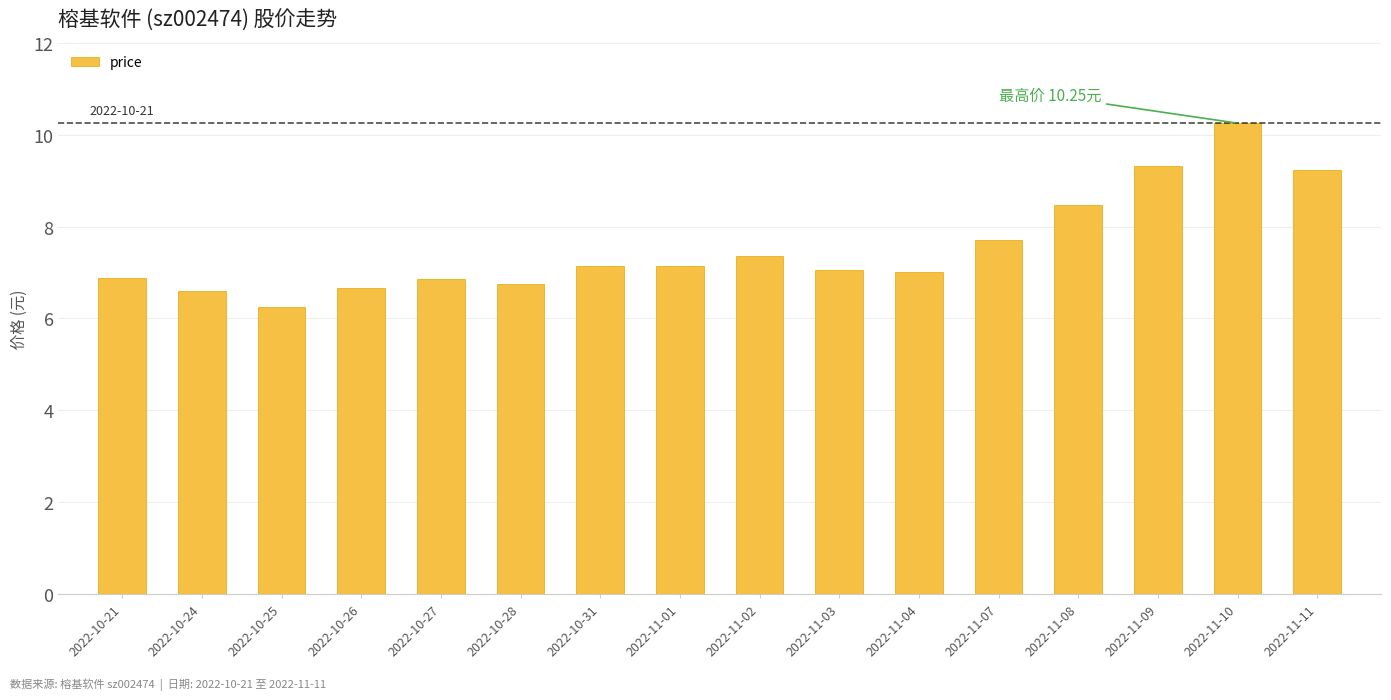

How many bars are there in total?

16